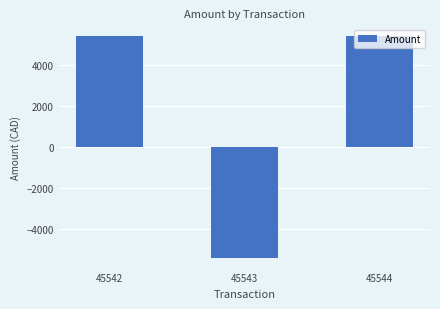

What is the change in value from 45542 to 45543?

-10812.9